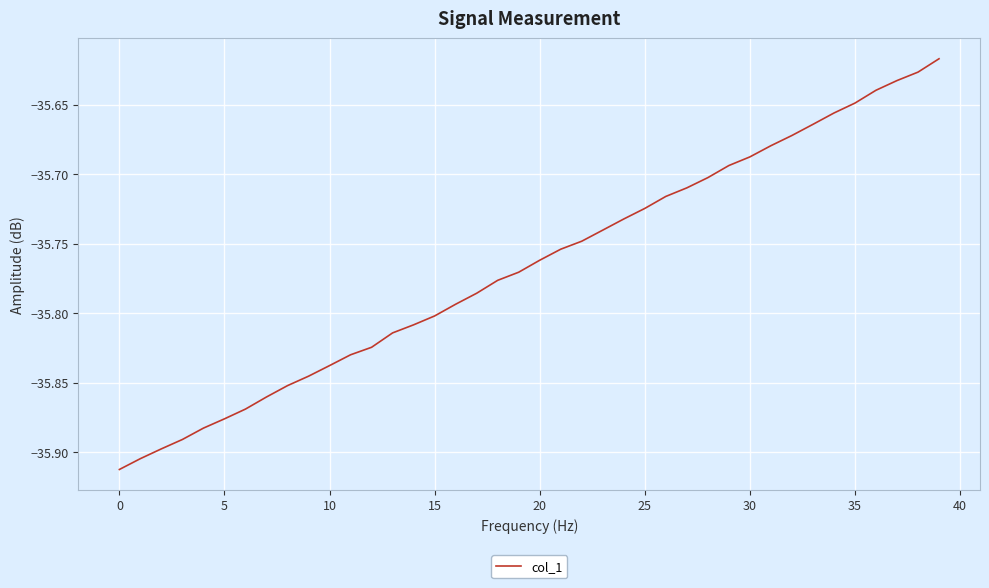

What is the difference between the maximum and minimum values?

0.3